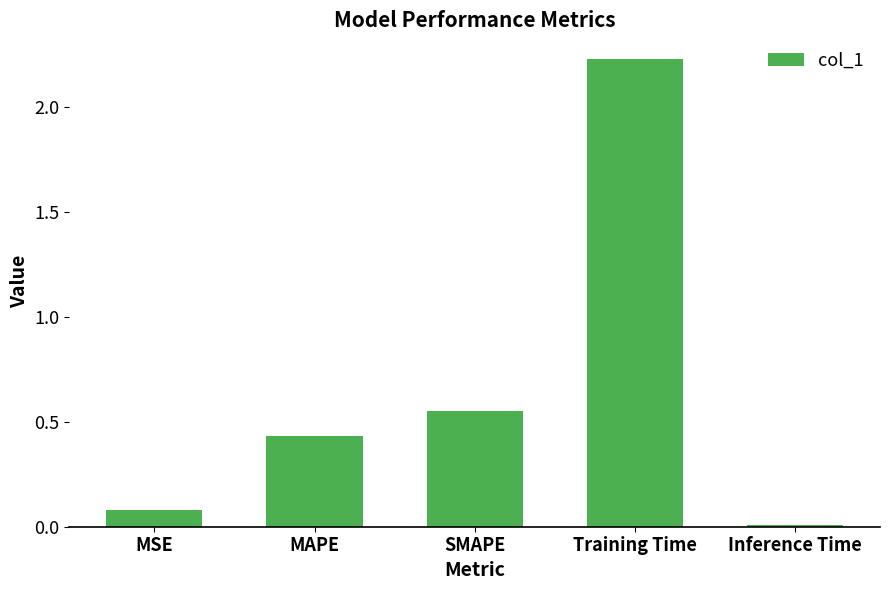

At which label is the value closest to 1?

SMAPE